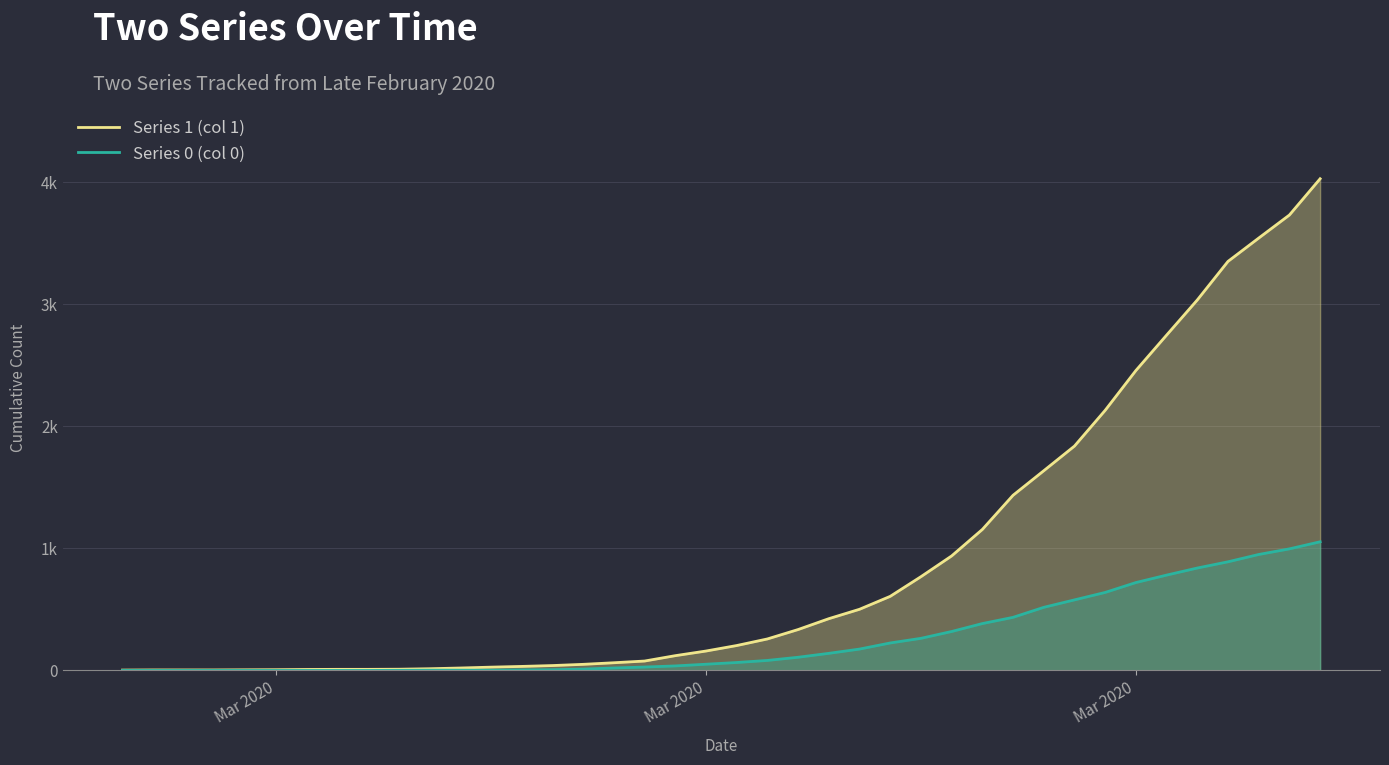

Does the chart have visible grid lines?

Yes